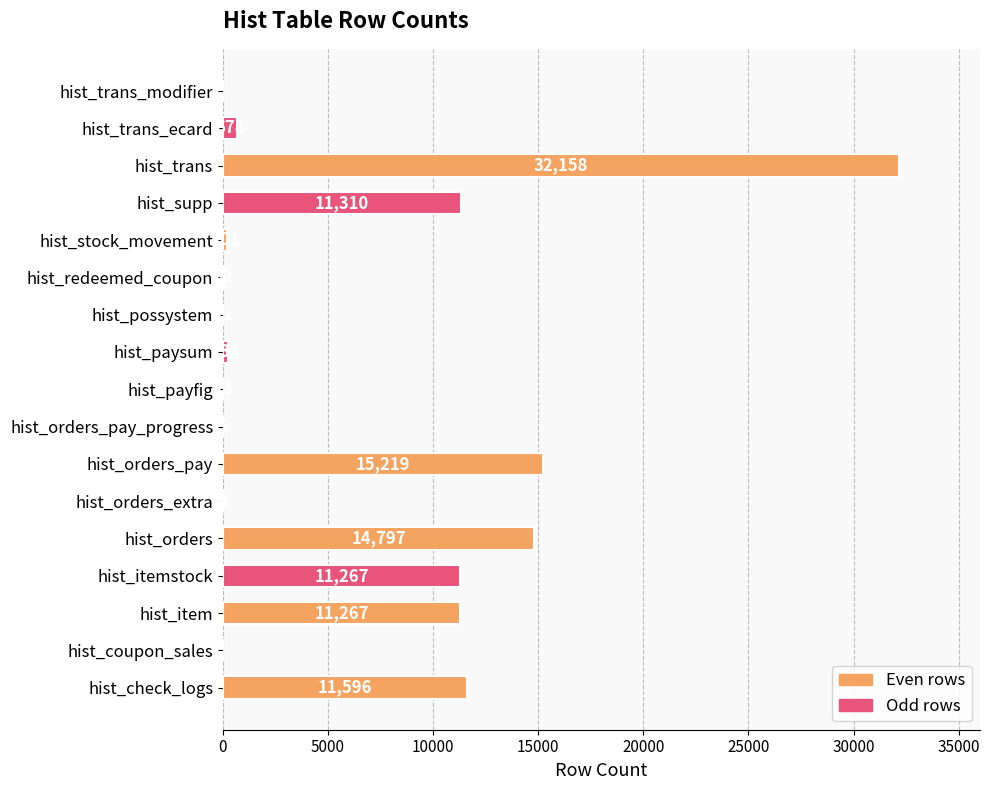

What is the sum of all values?

108810